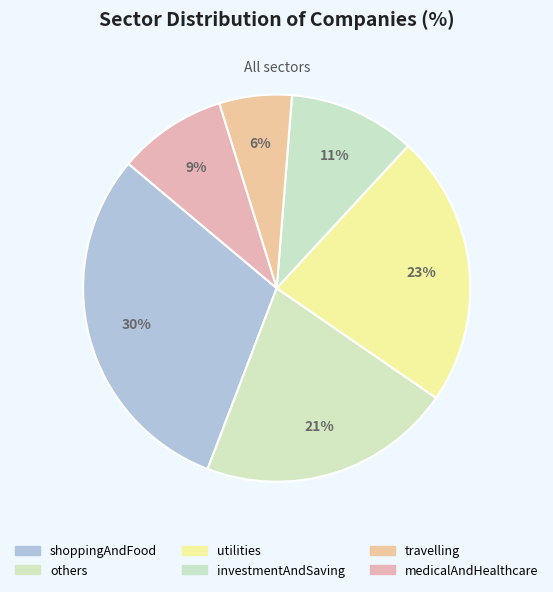

How many segments does this pie chart have?

6